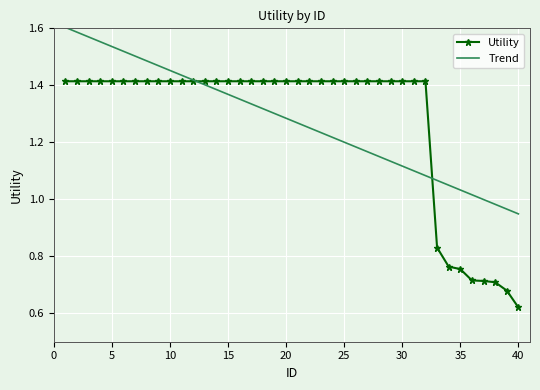

Which series has the widest spread of values?

Utility